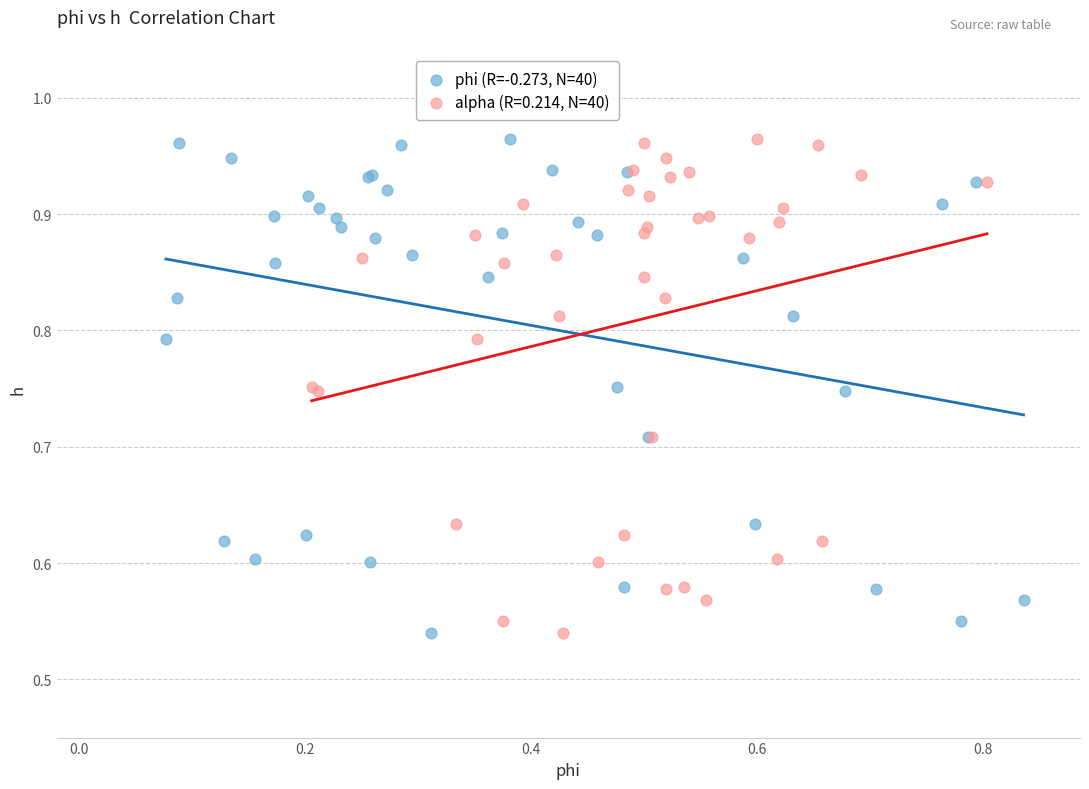

What are all the series names shown in the legend?

phi (R=-0.273, N=40), alpha (R=0.214, N=40)